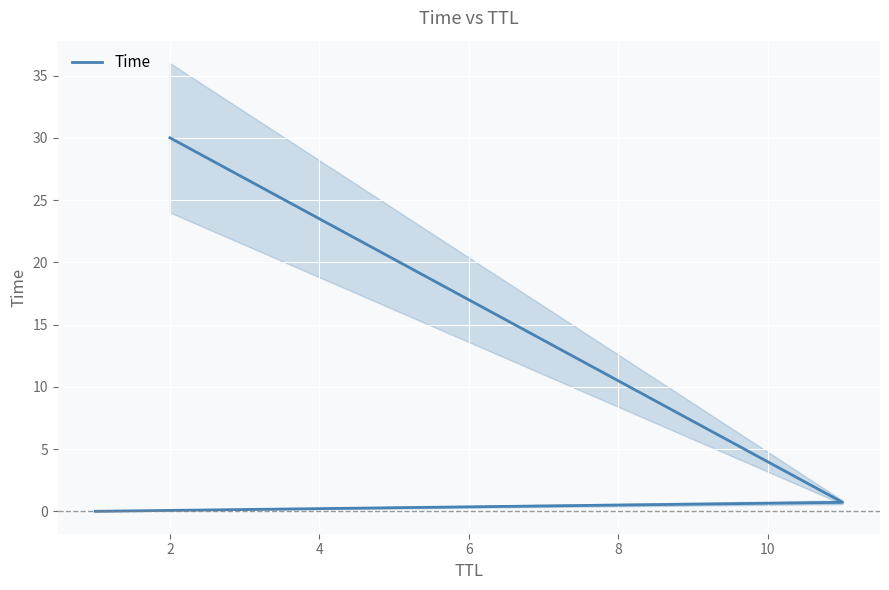

Is it true that the value at 2 is 0.2?

False